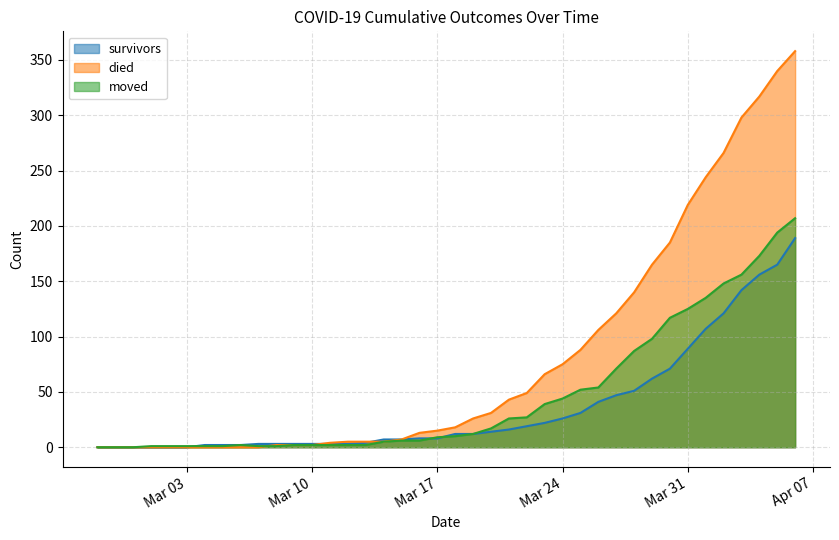

The died series shows 18 at 2020-03-18. True or false?

True